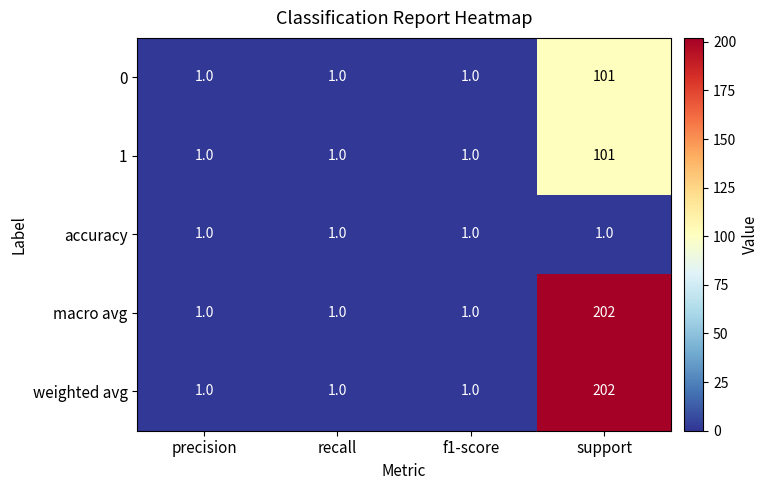

True or false: 1 has a value of 1 at f1-score.

True